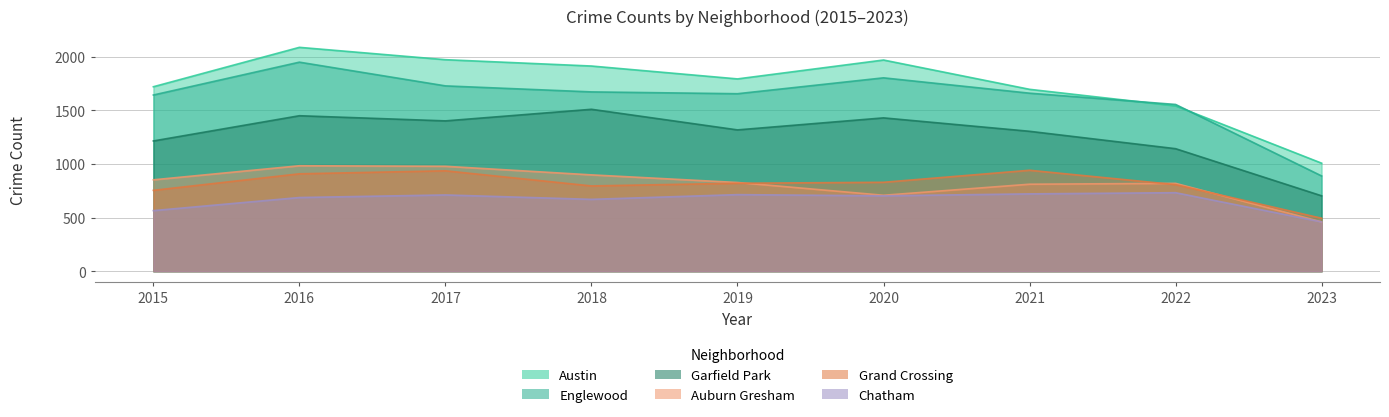

True or false: Chatham has a value of 903 at 2015.

False